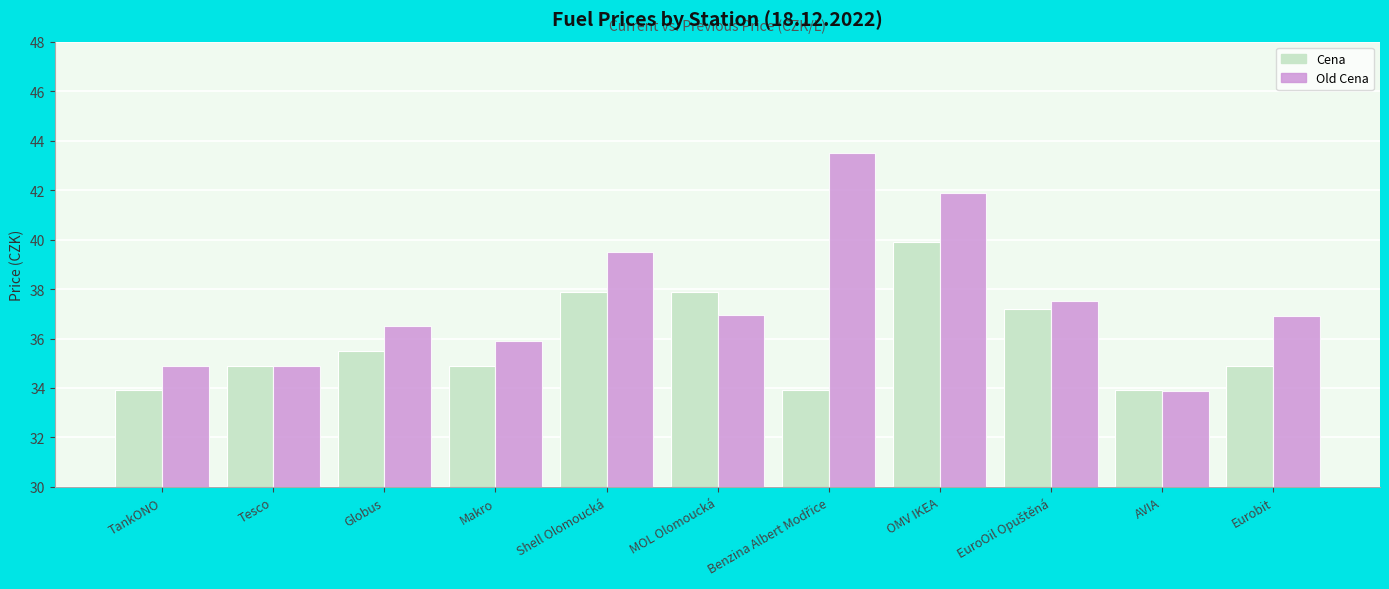

What is the label of the 2nd bar from the right?

AVIA